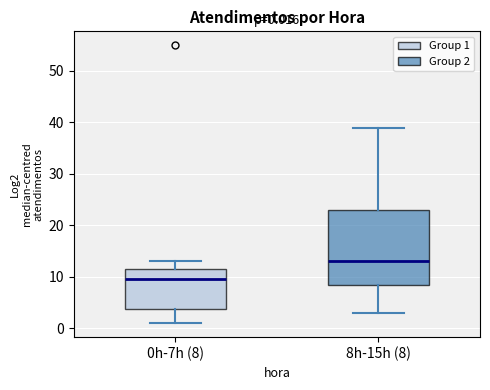

Comparing the boxes themselves (not the whiskers), which one is the tallest?

8h-15h (8)